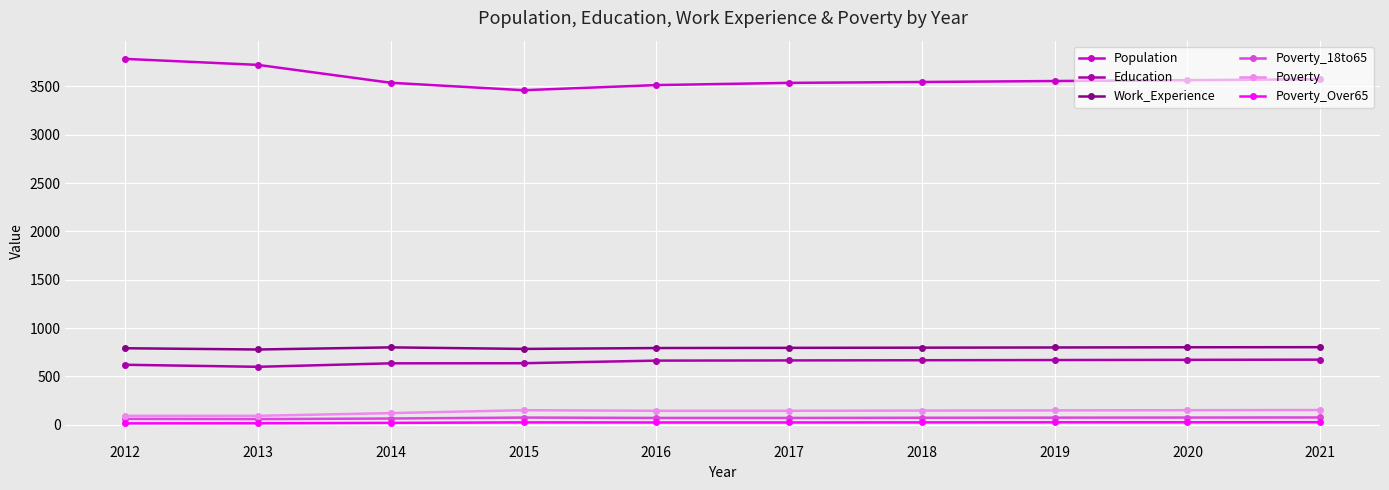

Which series has the largest range (max minus min)?

Population